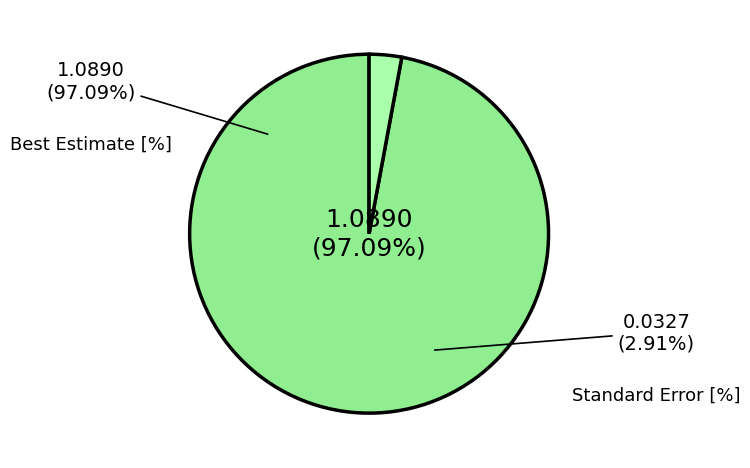

What is the largest slice in the pie chart?

Best Estimate [%]